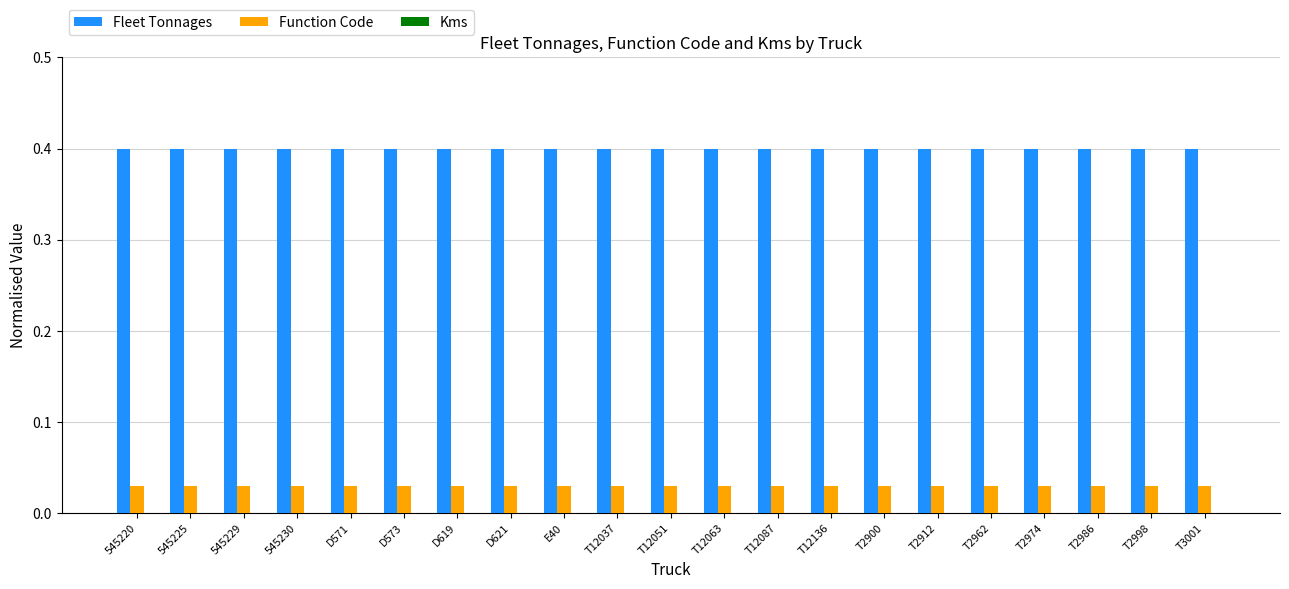

At T2962, list the series in order from smallest to largest.

Function Code, Fleet Tonnages